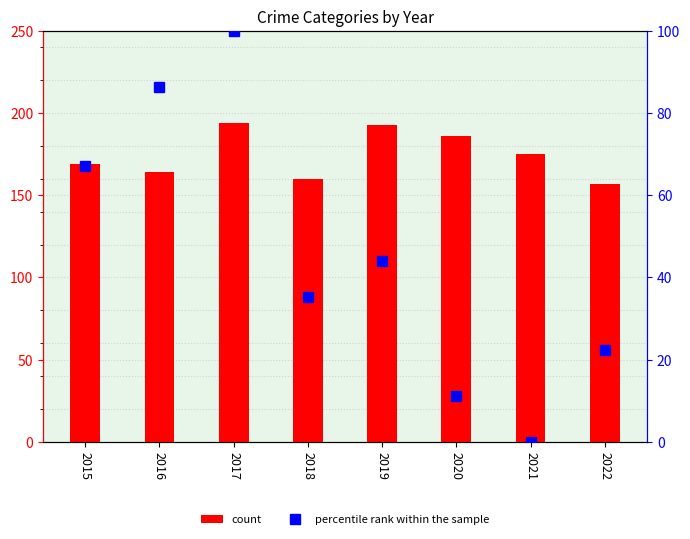

What is the average value of the percentile rank within the sample series?

45.8